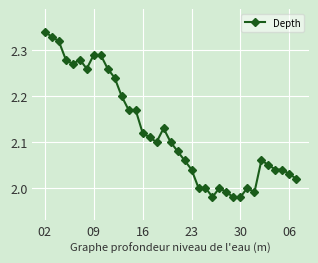

True or false: the data has more than 1 interior local peaks.

True